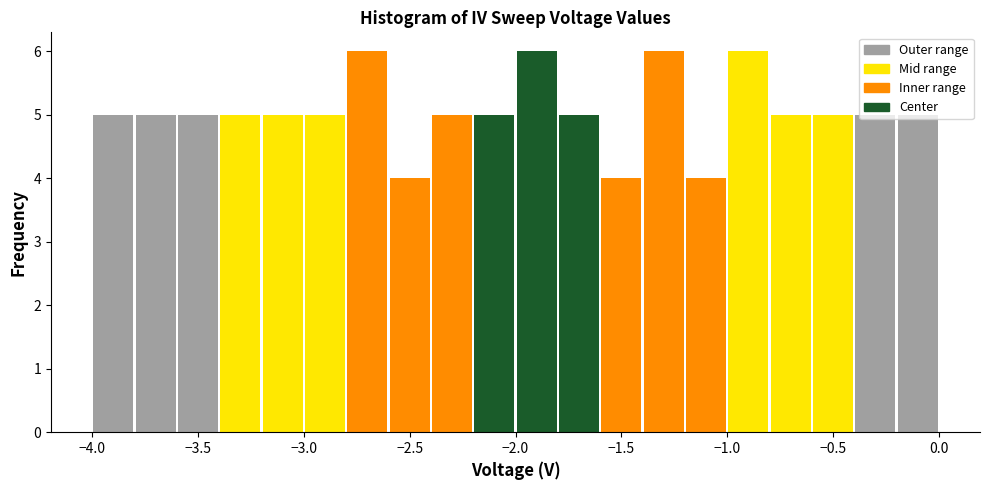

Reading left to right, list every bar in this chart as the range it spans on the x-axis followed by its height. The values are not printed on the chart, so give them approximately, as read against the axis.

-4.0 to -3.8: 5
-3.8 to -3.6: 5
-3.6 to -3.4: 5
-3.4 to -3.2: 5
-3.2 to -3.0: 5
-3.0 to -2.8: 5
-2.8 to -2.6: 6
-2.6 to -2.4: 4
-2.4 to -2.2: 5
-2.2 to -2.0: 5
-2.0 to -1.8: 6
-1.8 to -1.6: 5
-1.6 to -1.4: 4
-1.4 to -1.2: 6
-1.2 to -1.0: 4
-1.0 to -0.8: 6
-0.8 to -0.6: 5
-0.6 to -0.4: 5
-0.4 to -0.2: 5
-0.2 to 0.0: 5